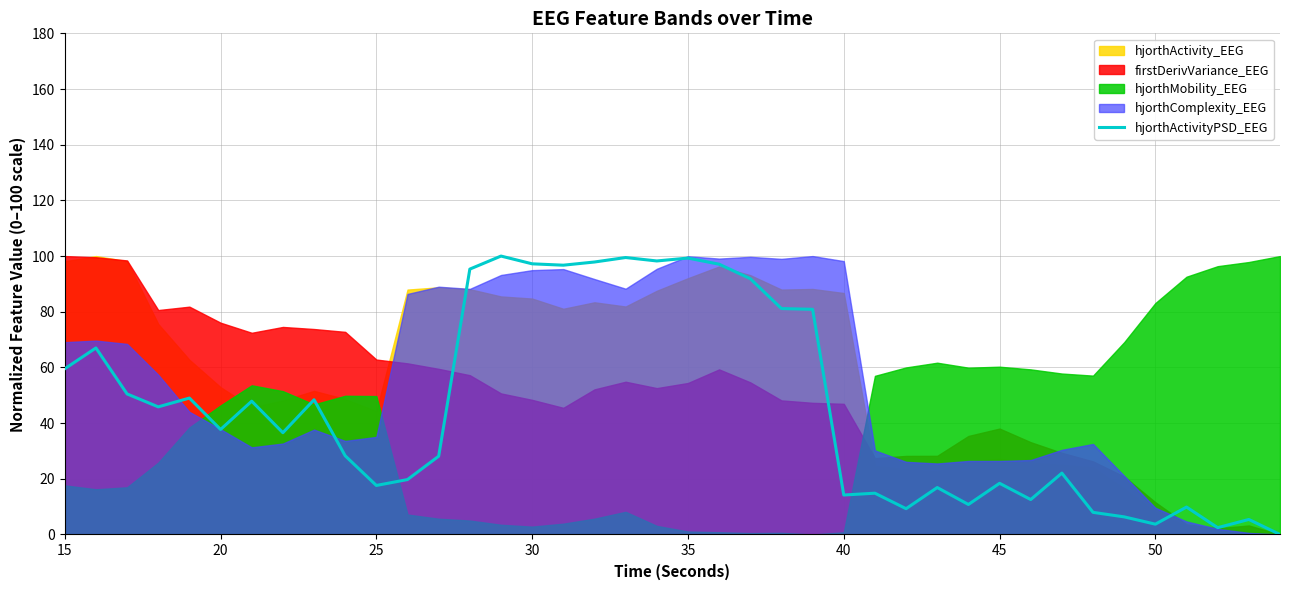

Does the chart display data point markers on the line(s)?

No